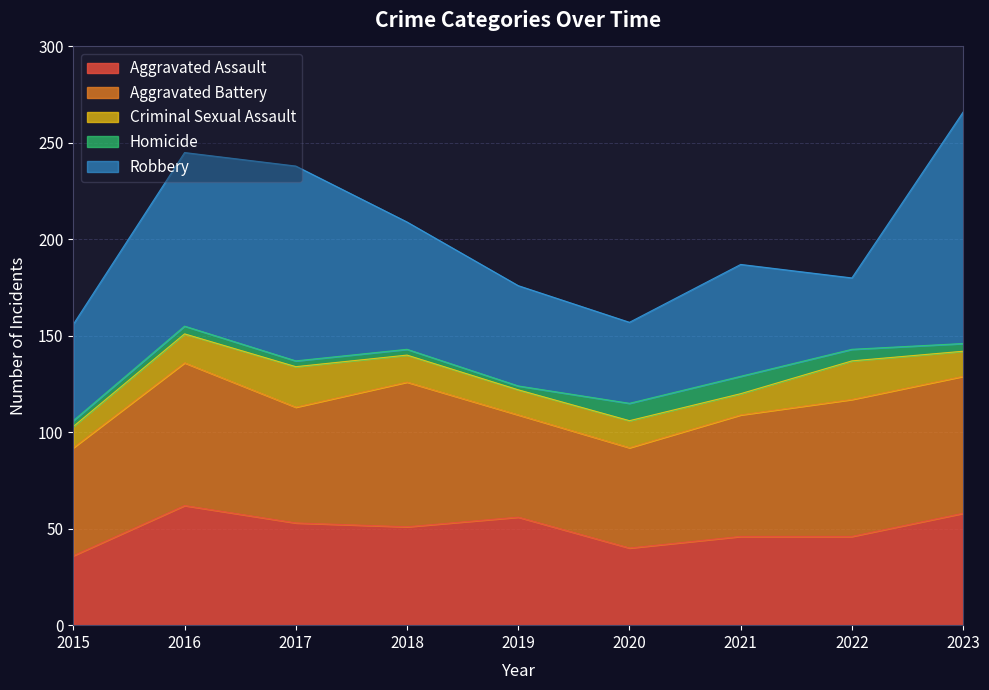

At how many categories does at least one series exceed 84?

3